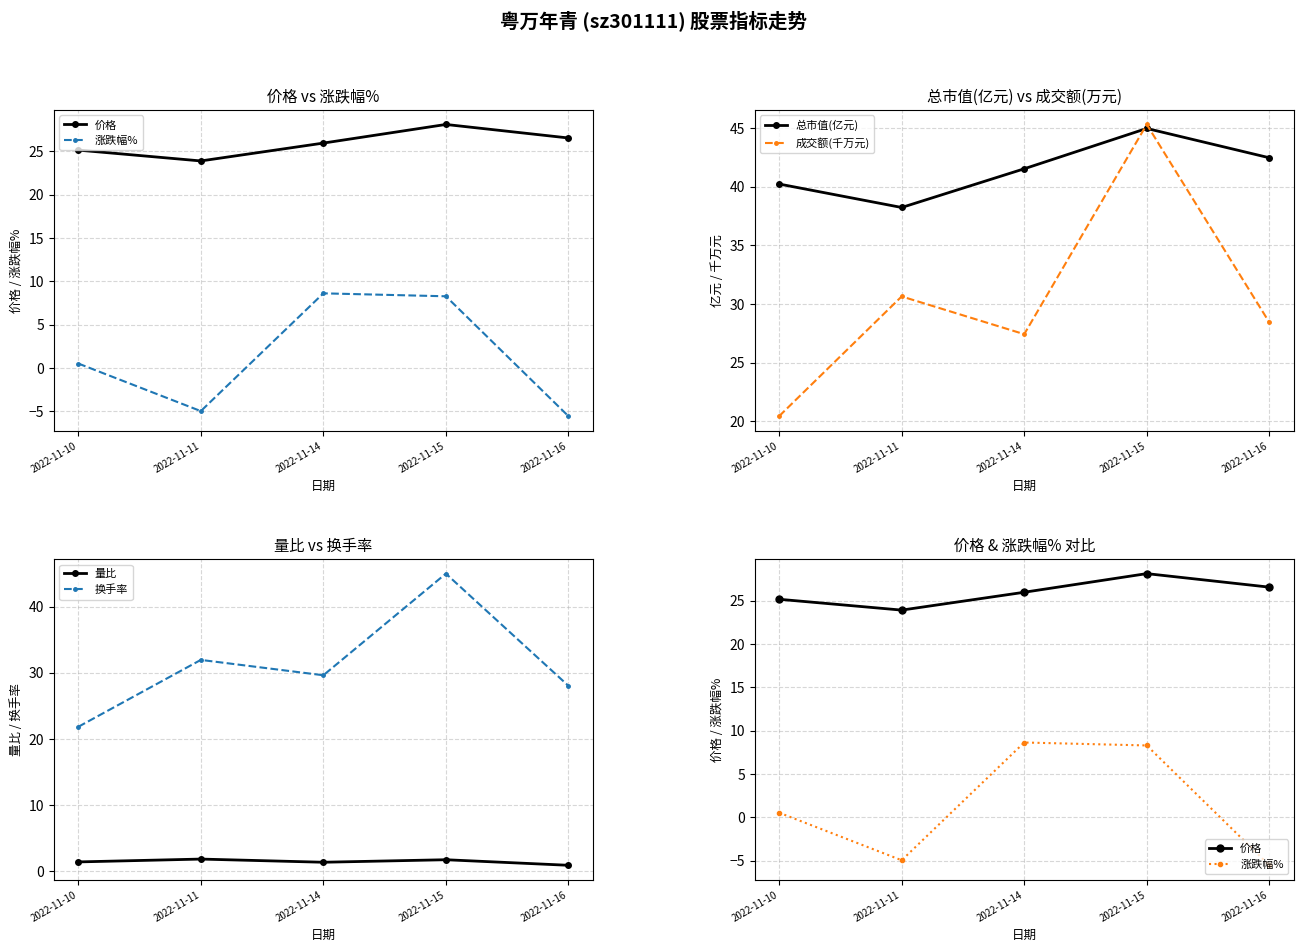

Reading right to left, transcribe all the data shown in this chart.

价格: 26.6	28.1	26.0	23.9	25.1
涨跌幅%: -5.5	8.3	8.6	-5.0	0.5
总市值(亿元): 42.5	45.0	41.5	38.2	40.2
成交额(千万元): 28.4	45.3	27.4	30.7	20.4
量比: 0.9	1.8	1.4	1.9	1.4
换手率: 28.0	45.0	29.6	31.9	21.8